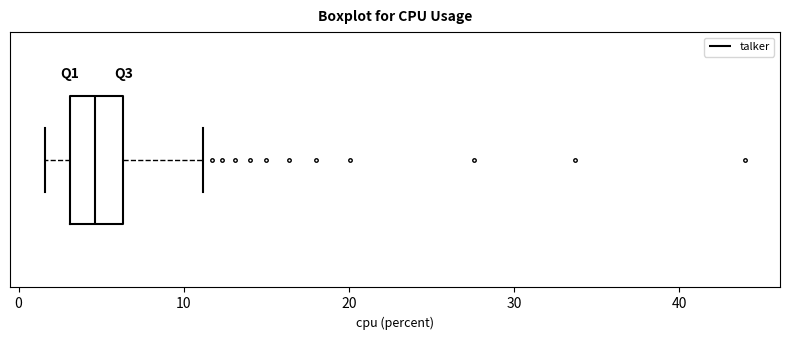

Transcribe this box plot: give where the median line is, the range the box spans, and where the two whiskers end, as read against the x-axis. The values are not printed on the chart, so give them approximately, as read against the axis.

median 5, box 3 to 6, whiskers 2 to 11